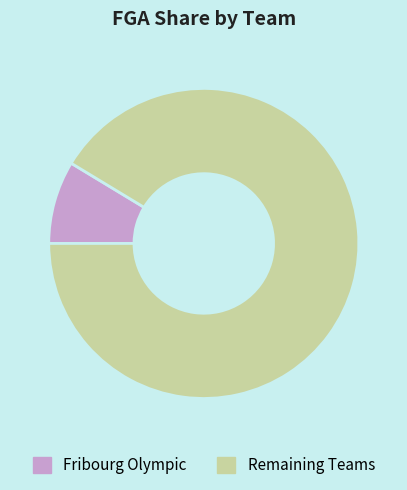

What is the ratio of the value at Remaining Teams to the value at Fribourg Olympic?

10.5